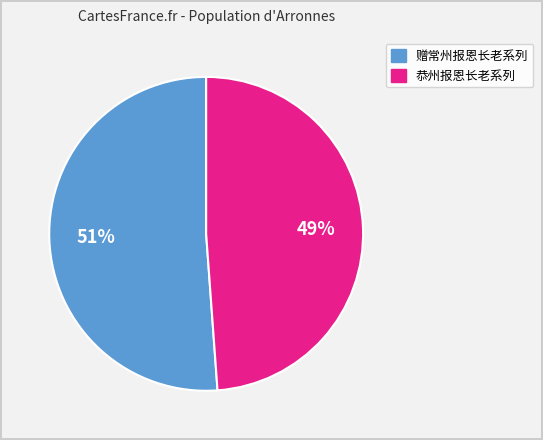

Is there a majority slice in this chart?

Yes